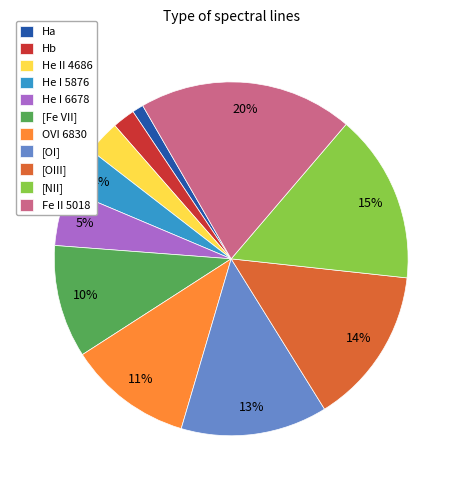

The He I 6678 slice represents 5% of the pie. True or false?

True